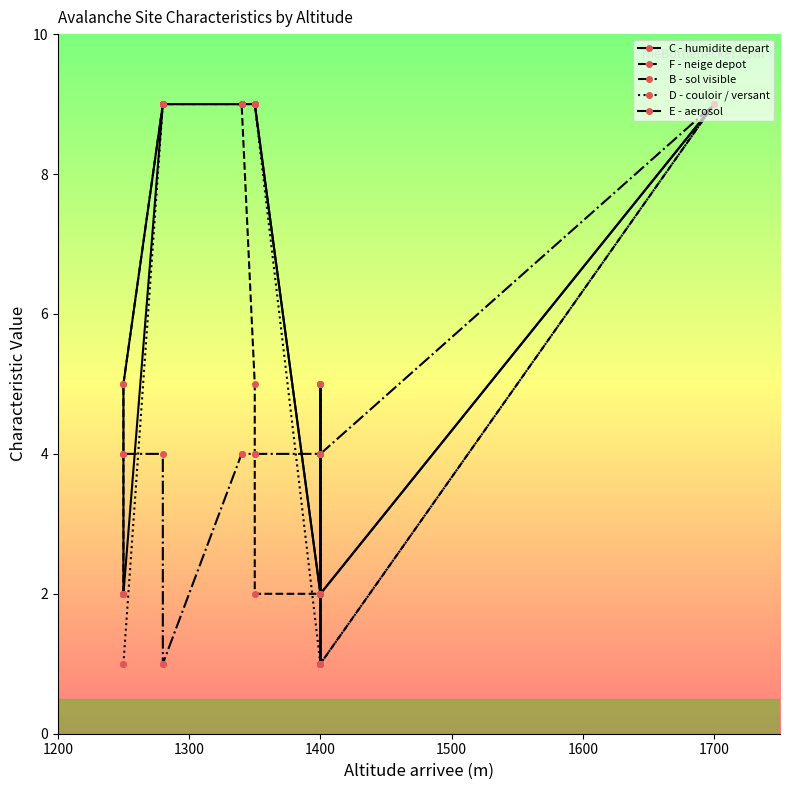

What is the average value of the F - neige depot series?

6